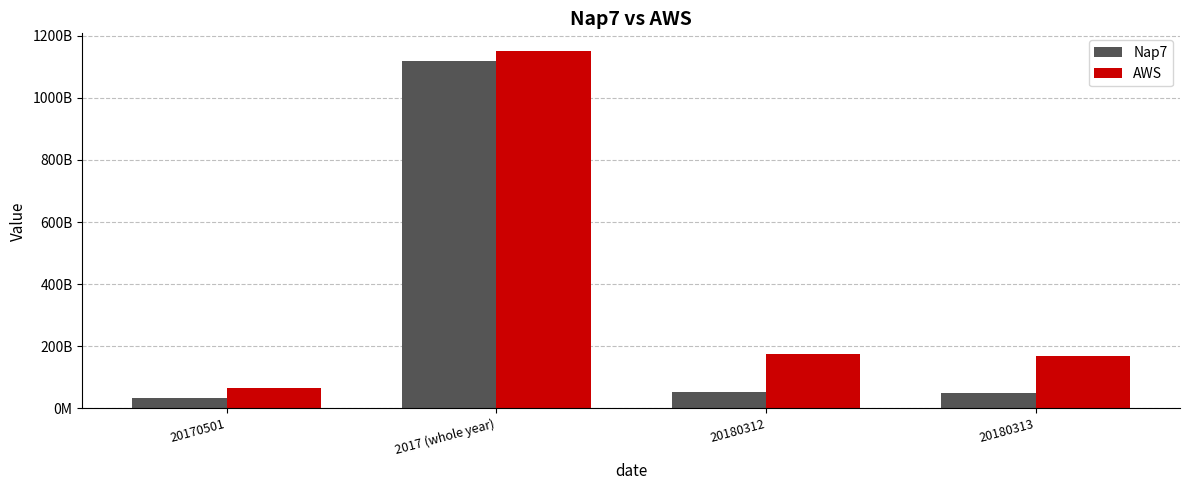

Between 20170501 and 2017 (whole year), which is larger?

2017 (whole year)